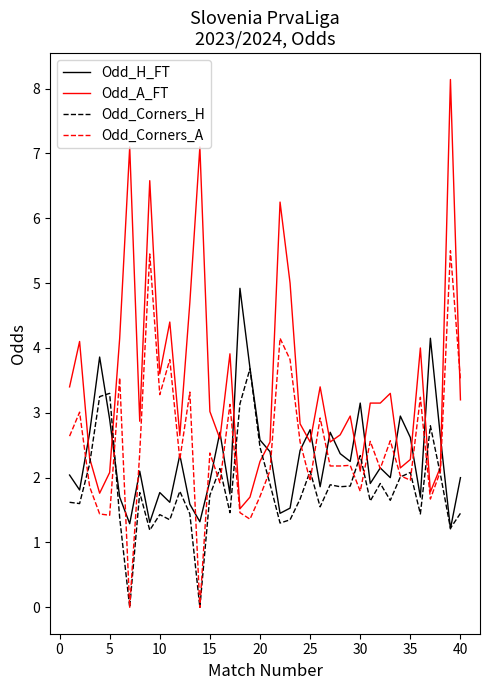

List the series in order of their peak value, lowest first.

Odd_Corners_H, Odd_H_FT, Odd_Corners_A, Odd_A_FT